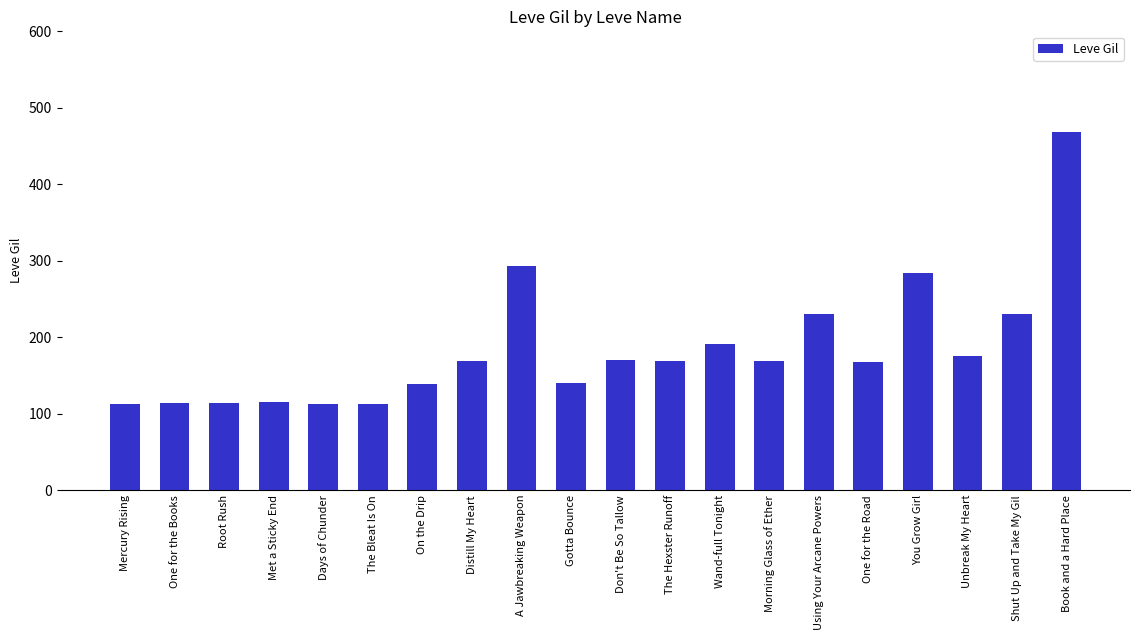

Does the chart contain any negative values?

No